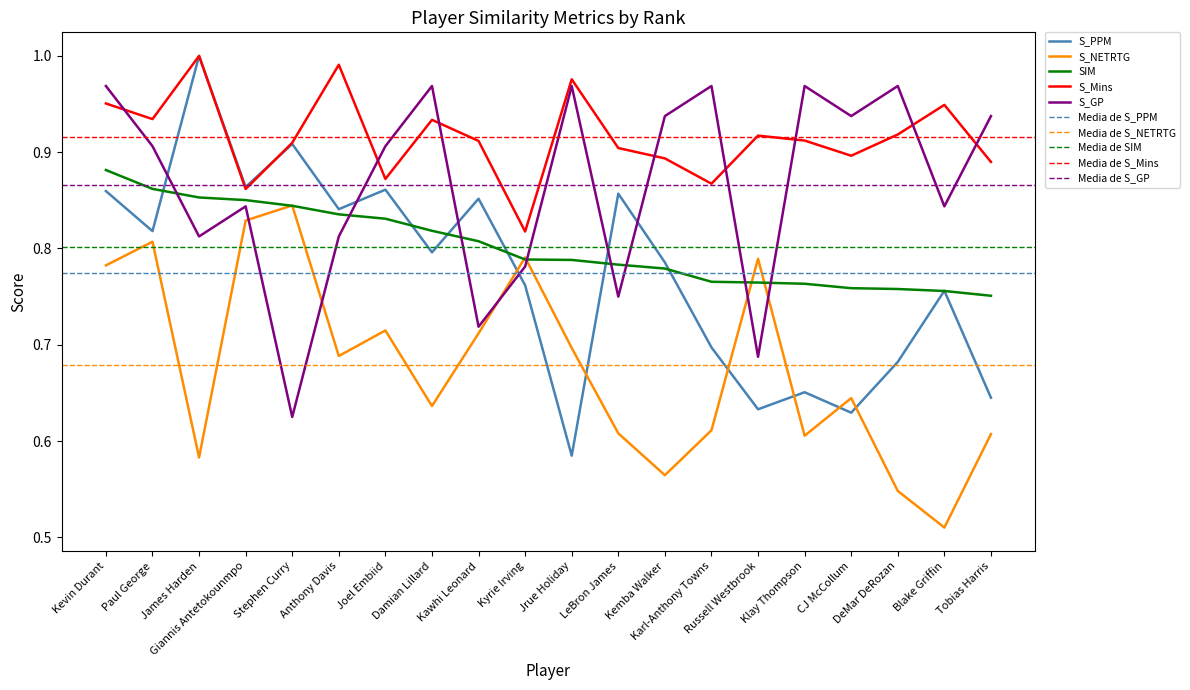

Count the number of data series in this chart.

5